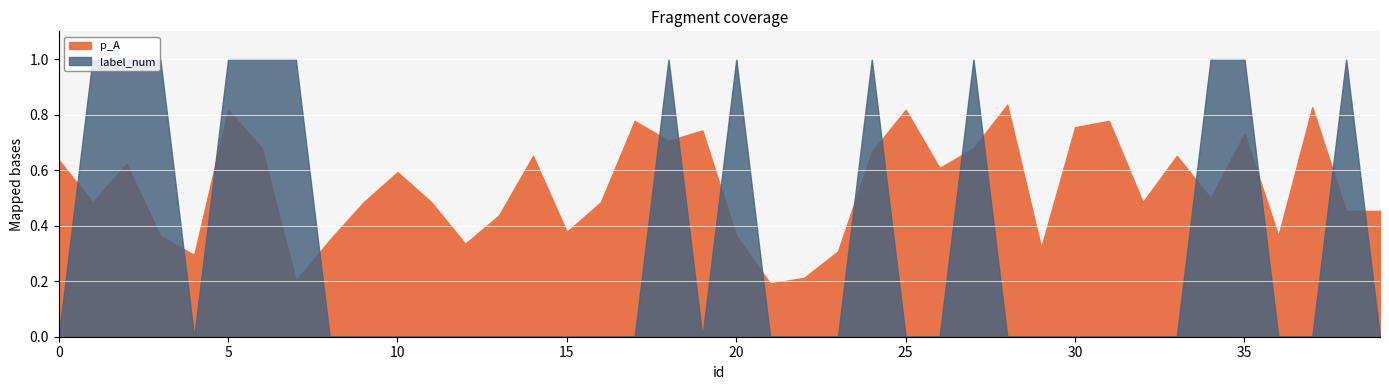

Between 17 and 23, which series saw the biggest shift?

p_A